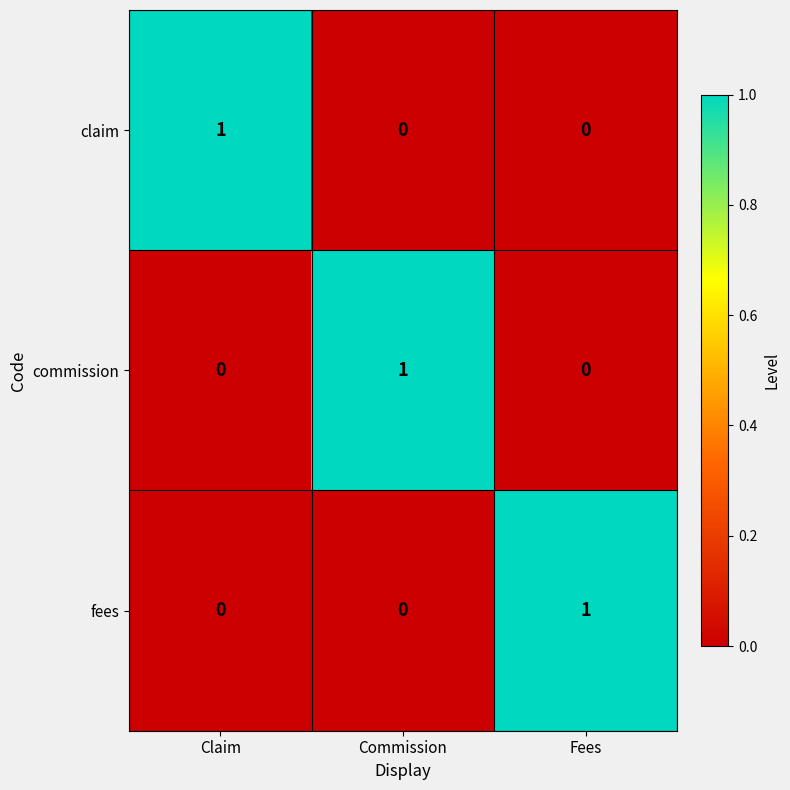

The fees series shows 1 at Fees. True or false?

True